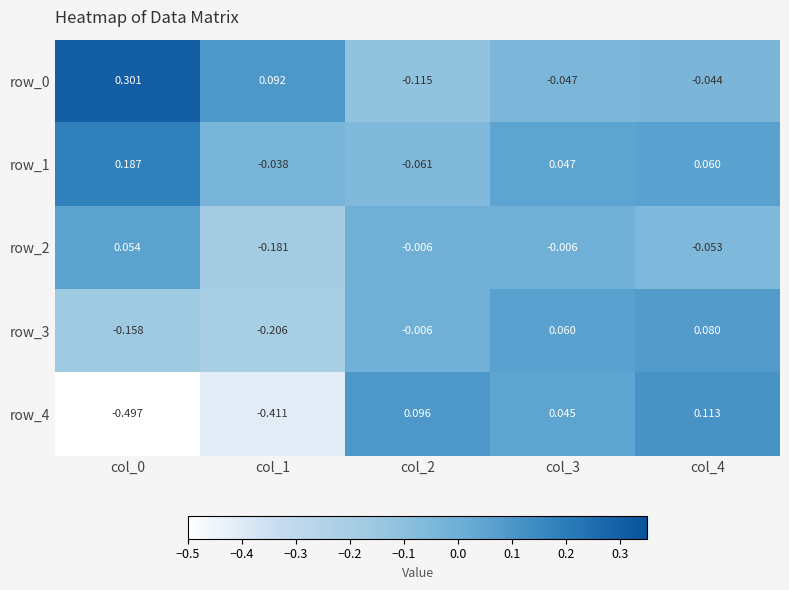

Where is row_3 nearest to the value 0?

col_2